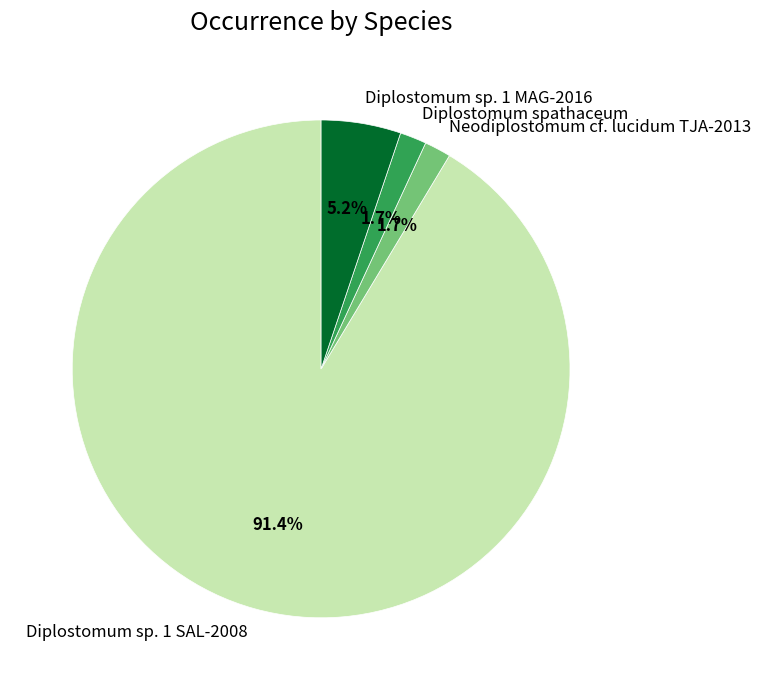

How many slices are in this pie chart?

4